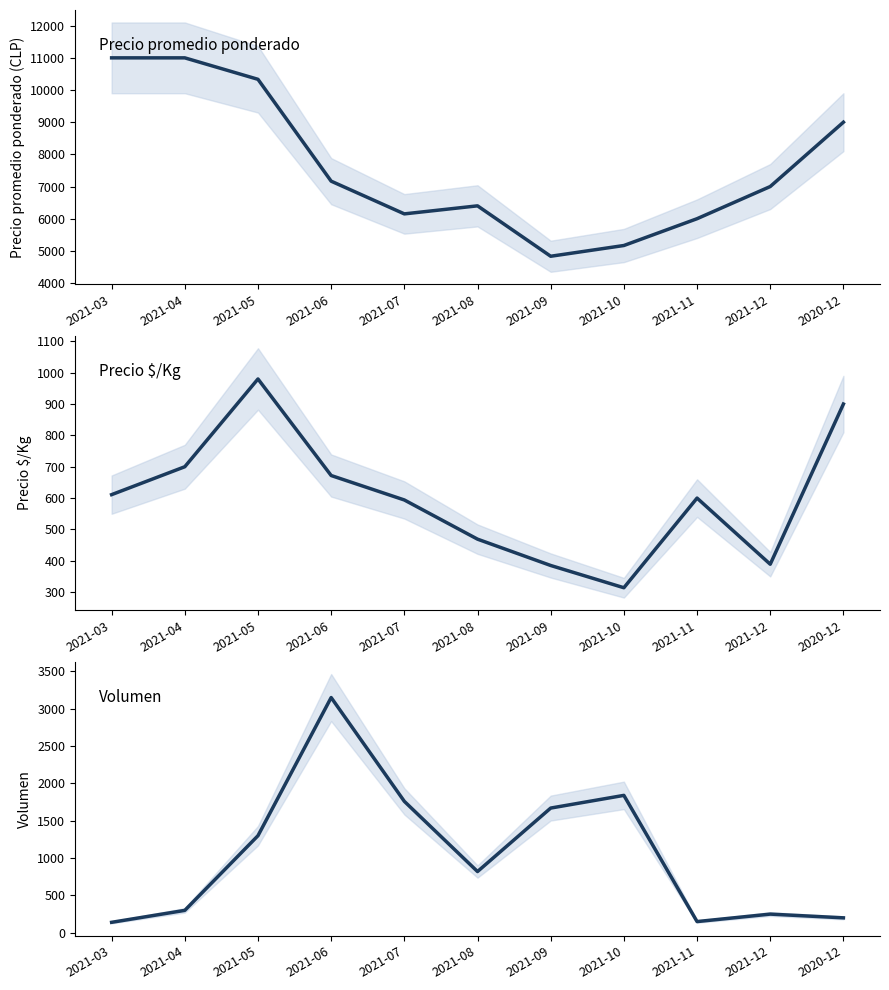

Which category has the highest value in the Volumen series?

2021-06